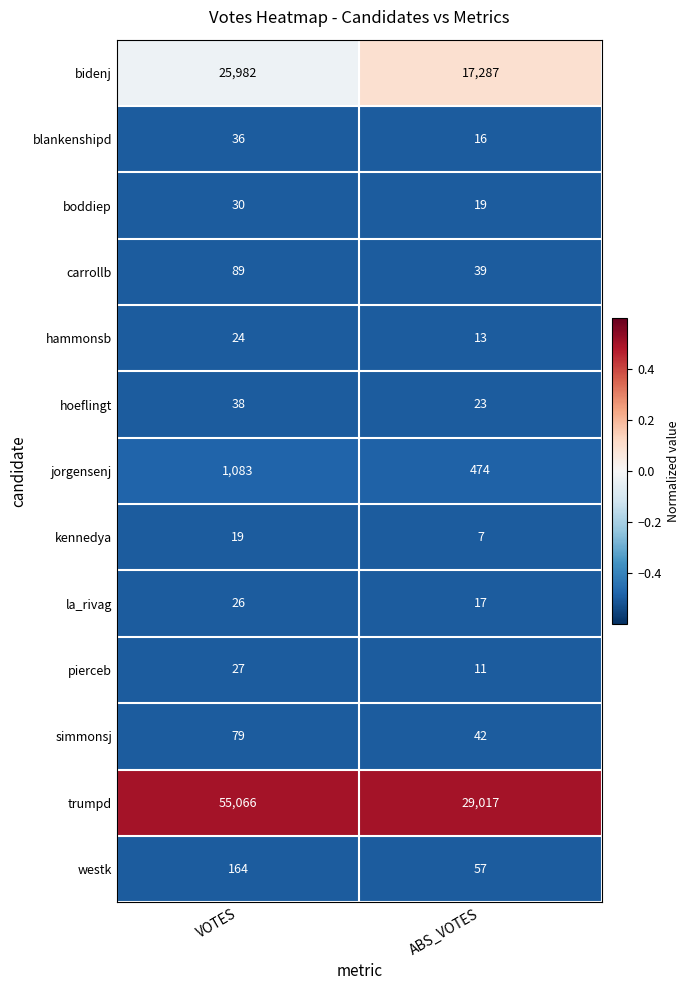

Between VOTES and ABS_VOTES, which series saw the biggest shift?

trumpd